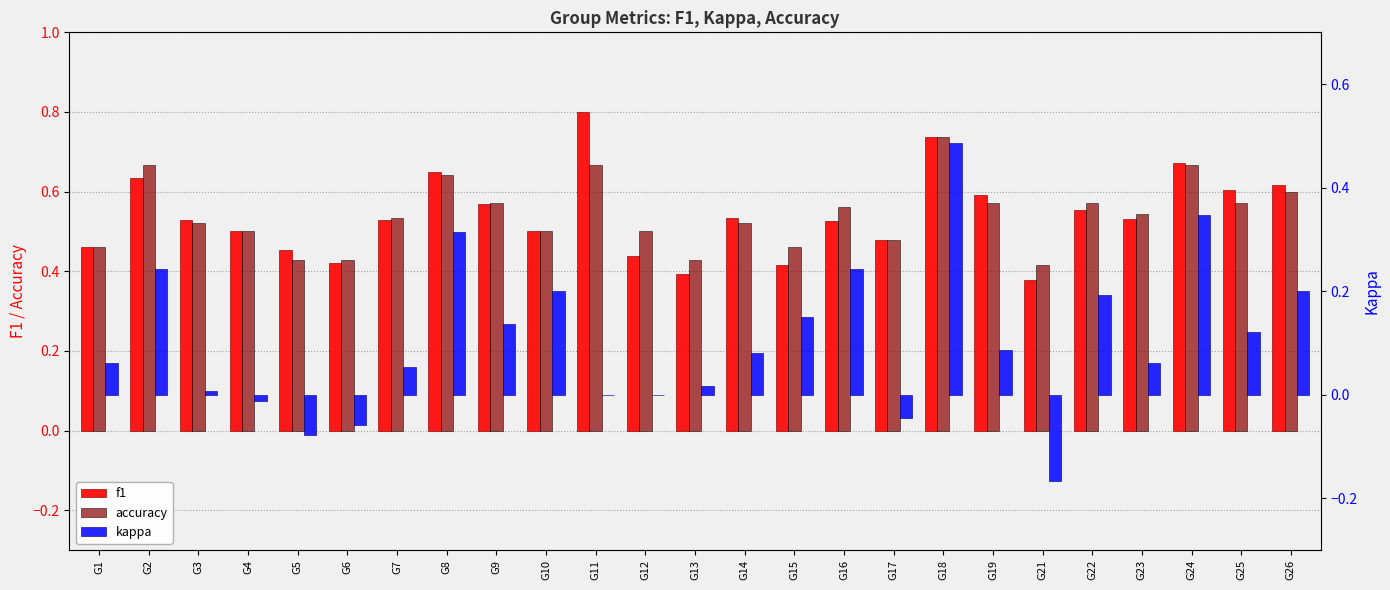

Reading left to right, list all the values displayed in this chart.

f1: 0.5	0.6	0.5	0.5	0.5	0.4	0.5	0.6	0.6	0.5	0.8	0.4	0.4	0.5	0.4	0.5	0.5	0.7	0.6	0.4	0.6	0.5	0.7	0.6	0.6
accuracy: 0.5	0.7	0.5	0.5	0.4	0.4	0.5	0.6	0.6	0.5	0.7	0.5	0.4	0.5	0.5	0.6	0.5	0.7	0.6	0.4	0.6	0.5	0.7	0.6	0.6
kappa: 0.1	0.2	0.0	-0.0	-0.1	-0.1	0.1	0.3	0.1	0.2	0.0	0.0	0.0	0.1	0.1	0.2	-0.0	0.5	0.1	-0.2	0.2	0.1	0.3	0.1	0.2